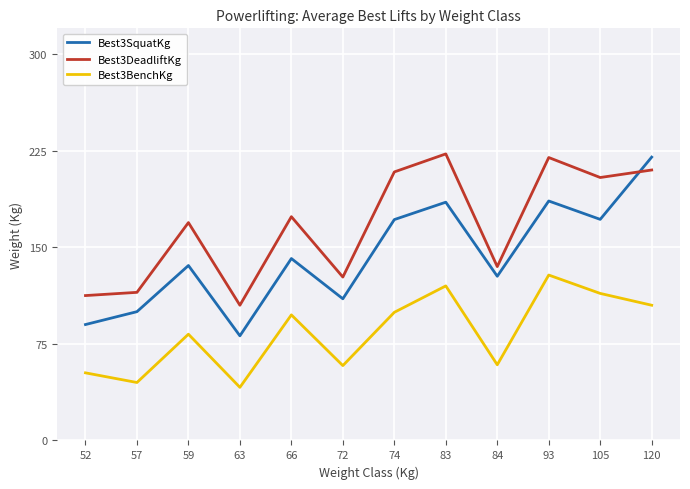

The Best3SquatKg series shows 339.8 at 120. True or false?

False